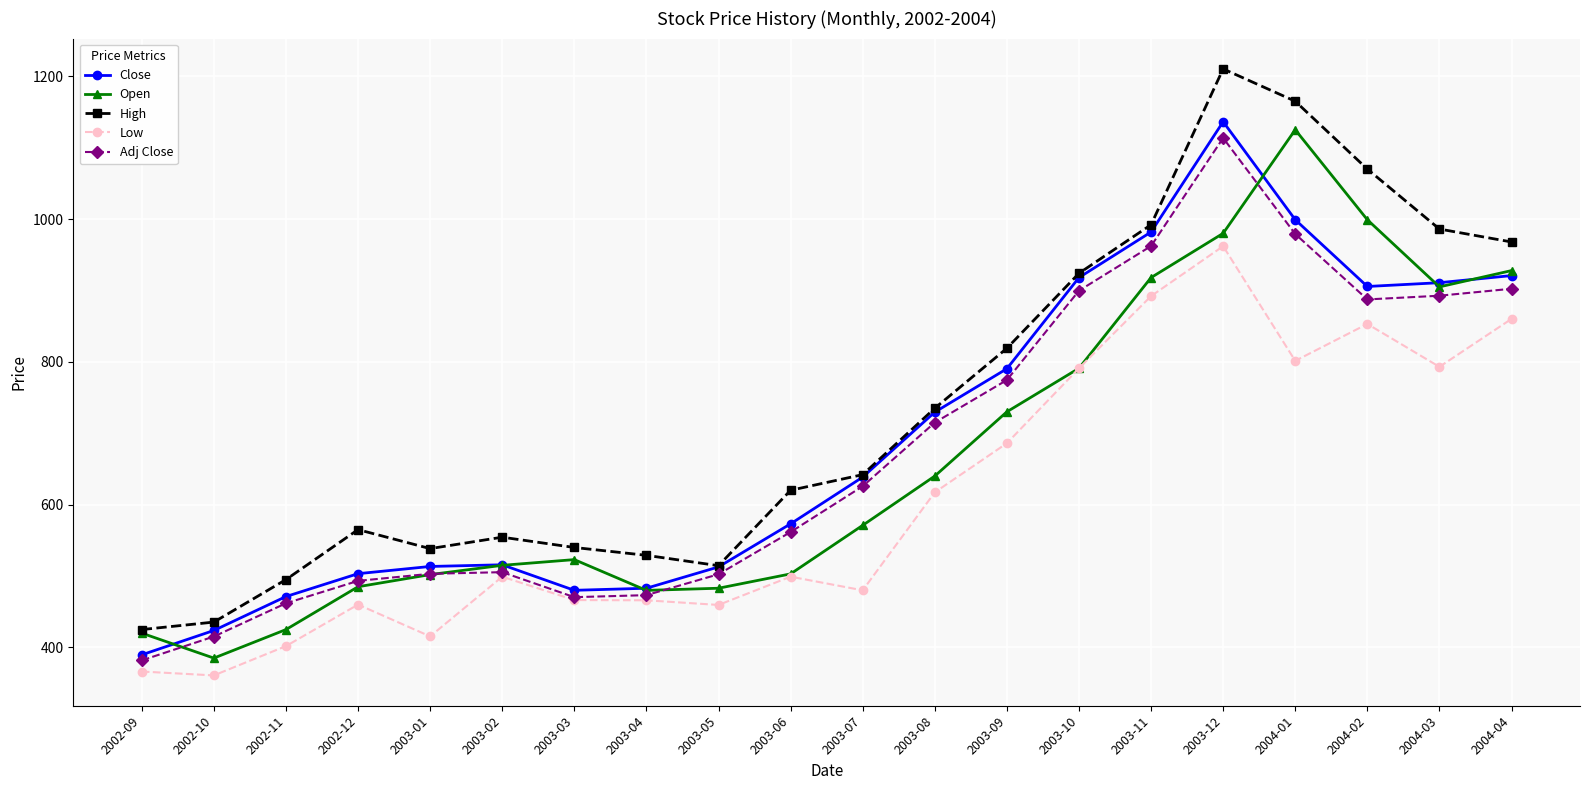

Which label corresponds to the largest value in the chart?

2003-12